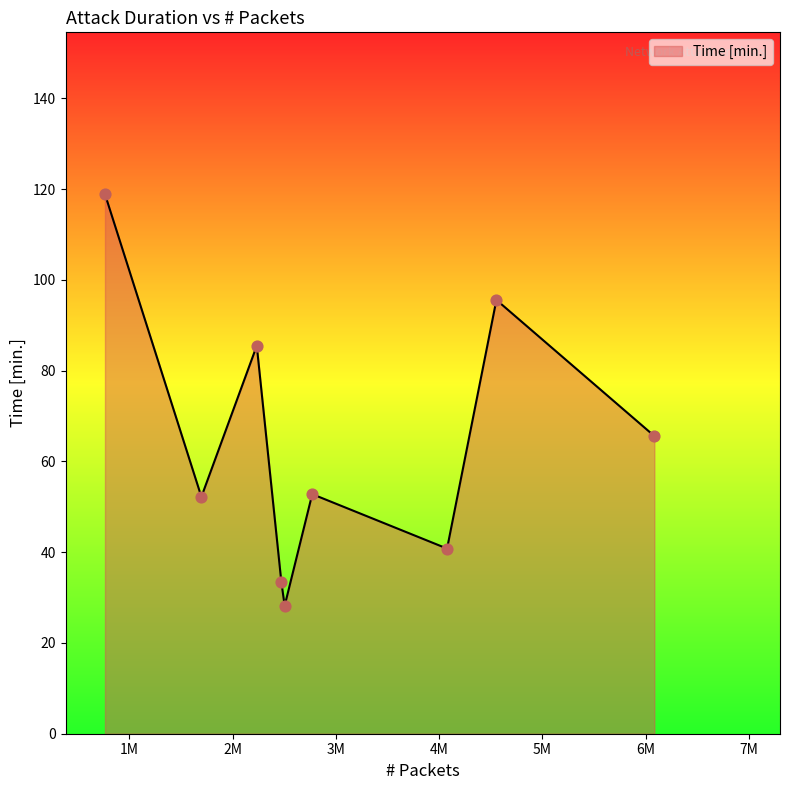

What is the difference between the maximum and minimum values?

90.7